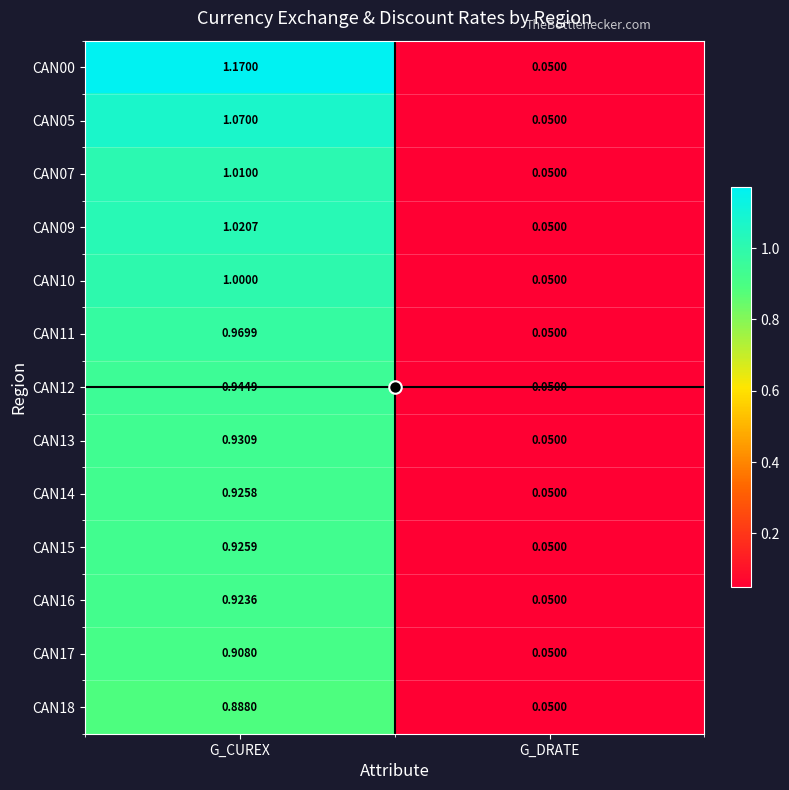

Between G_CUREX and G_DRATE, which series saw the biggest shift?

CAN00